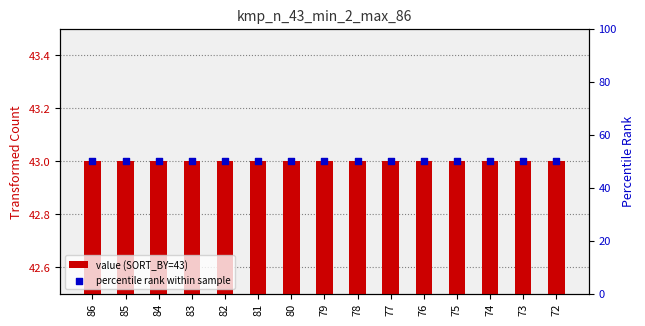

What are all the series names shown in the legend?

value (SORT_BY=43), percentile rank within sample